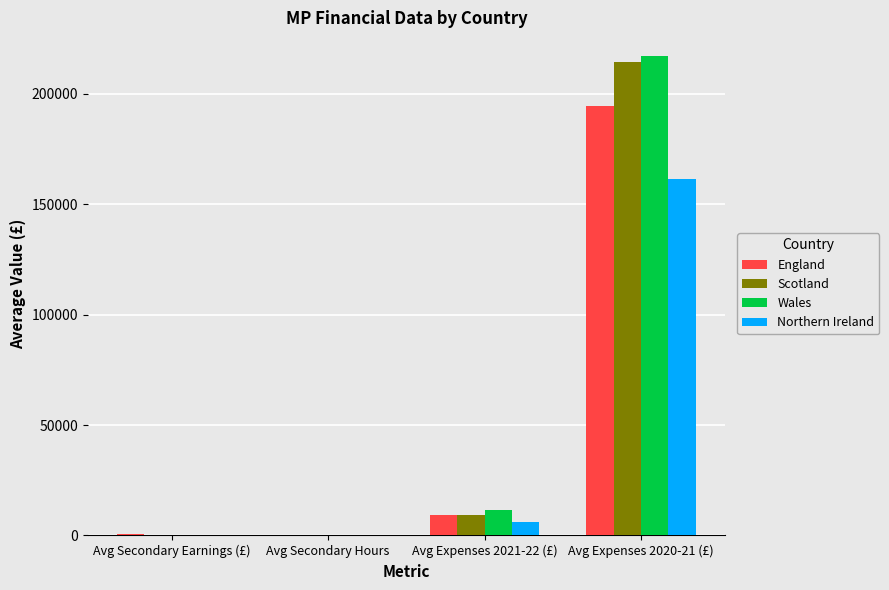

Is it true that England equals 862.6 at Avg Secondary Earnings (£)?

True